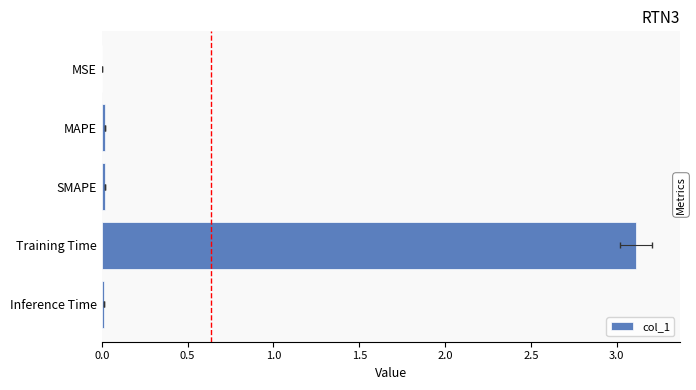

Which has a higher value, SMAPE or Training Time?

Training Time